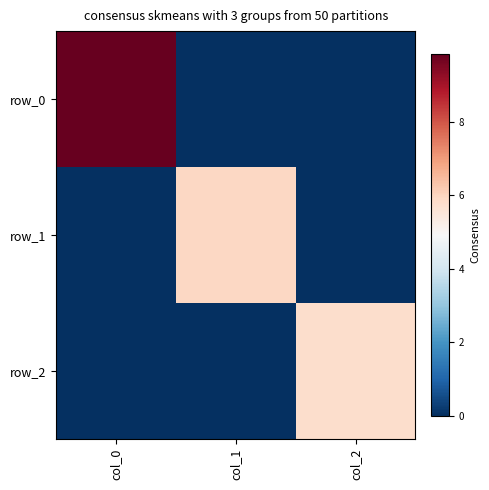

Is it true that row_2 equals 0.0 at col_0?

True